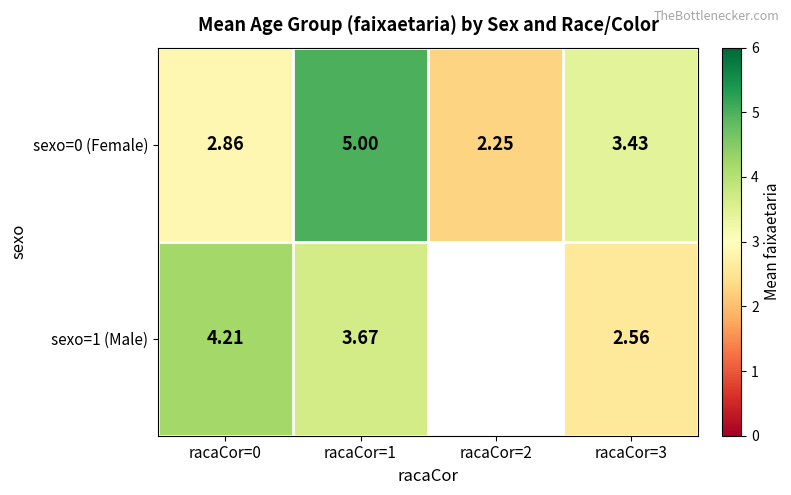

How many data points in sexo=0 (Female) are above 3?

2